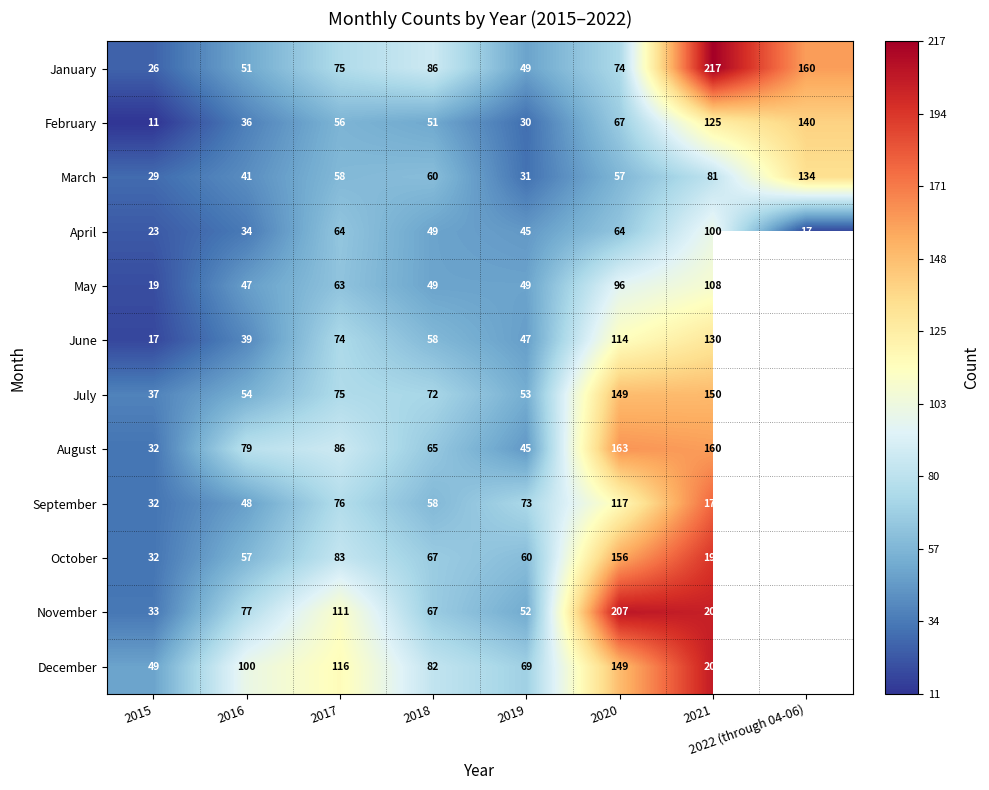

How many data points in March are less than 58?

4